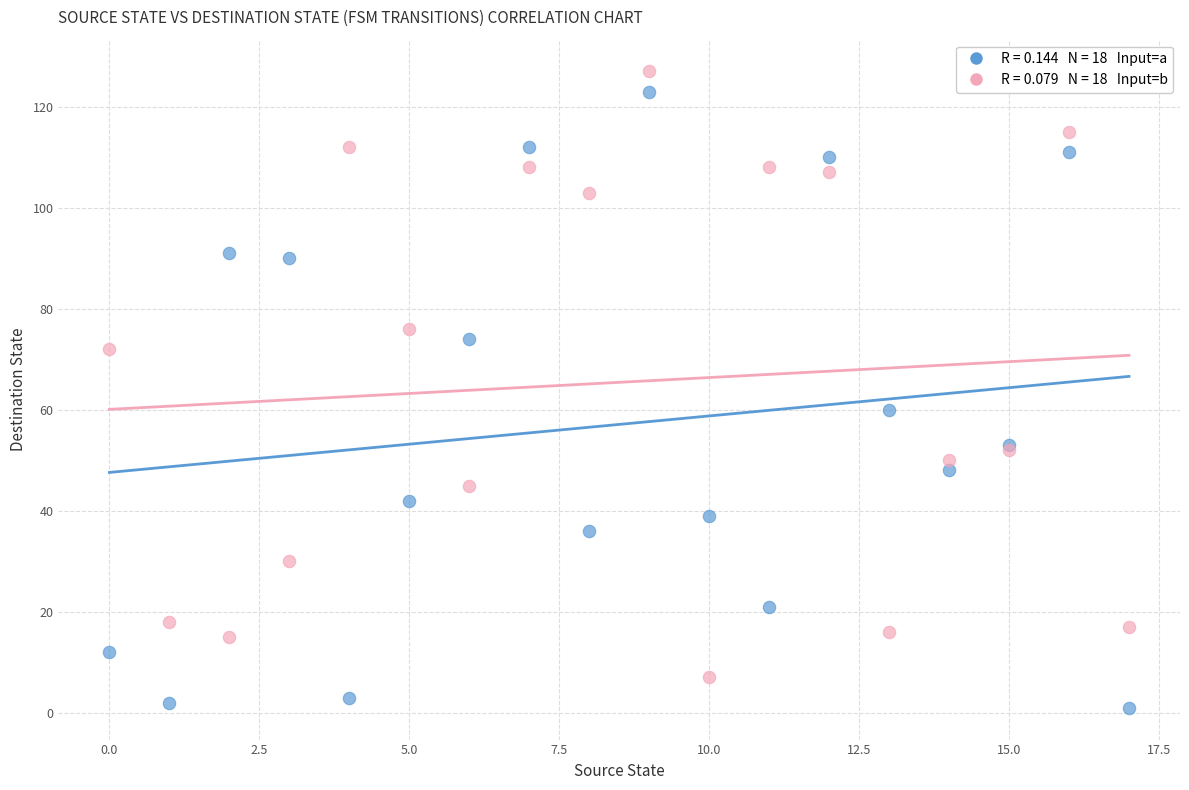

Across all series, what Y value is closest to 64?

60